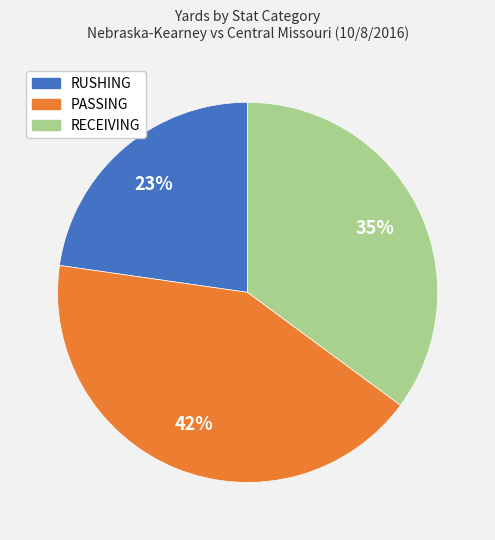

To the nearest percent, what is the difference between the RECEIVING and RUSHING slice percentages?

12%